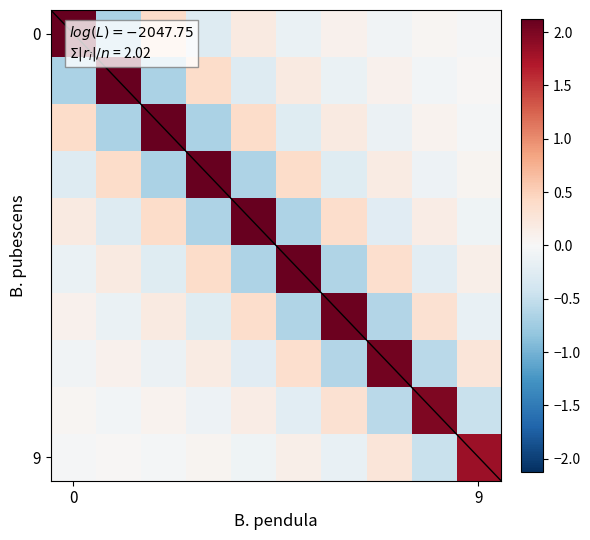

At how many categories does at least one series exceed 0?

10